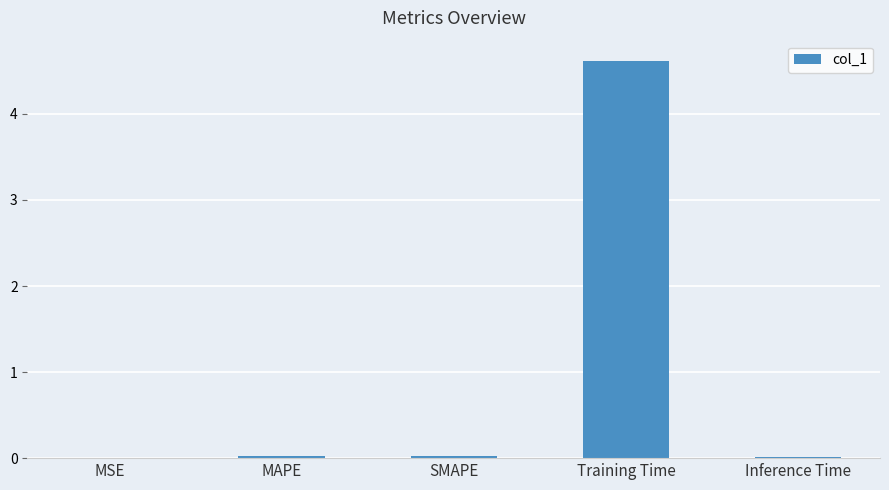

The value at SMAPE is 0.0. True or false?

True